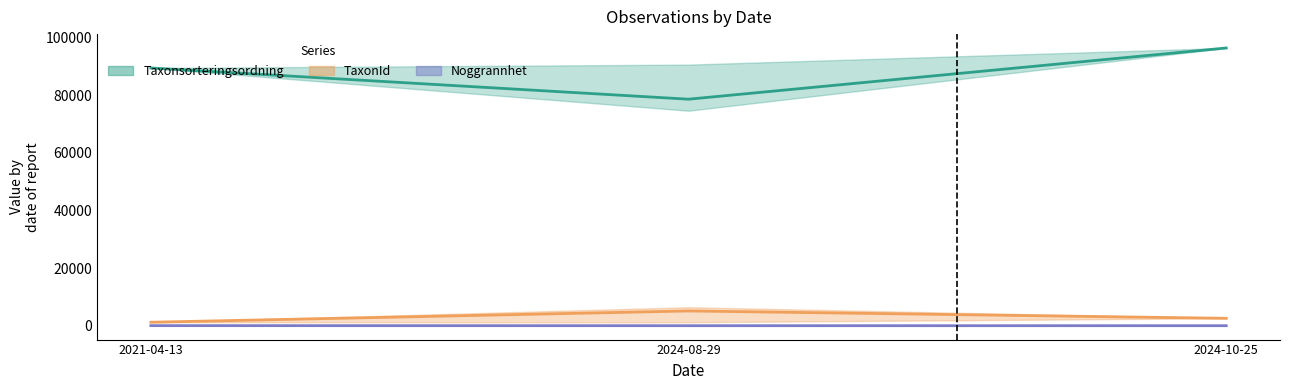

True or false: Taxonsorteringsordning and TaxonId cross at least once.

False